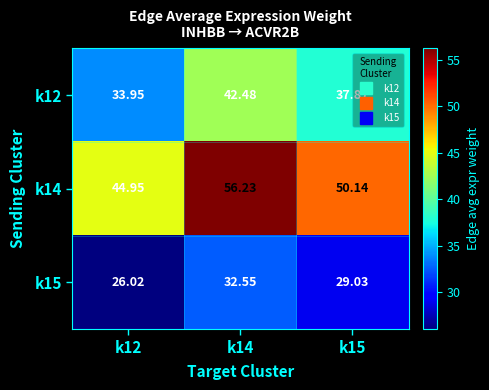

Count the number of categories in the chart.

3